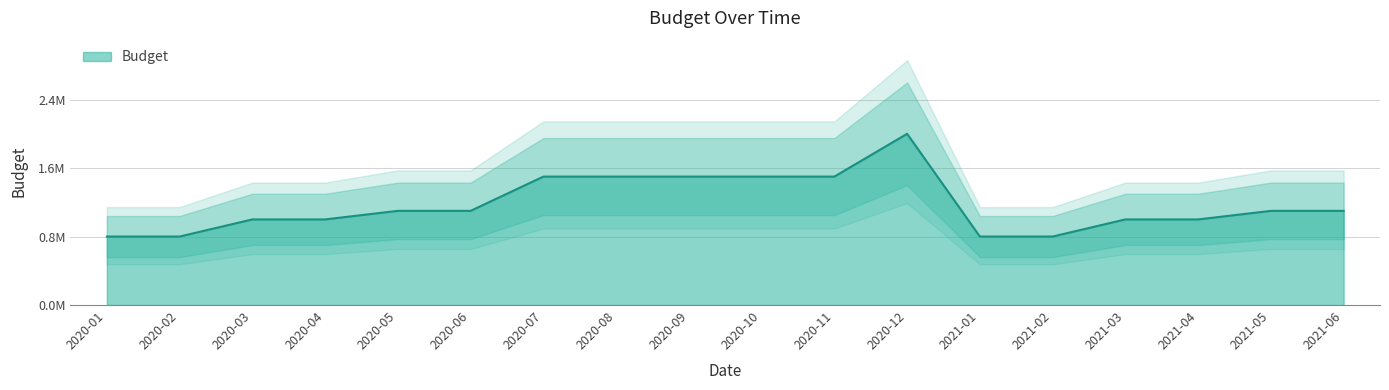

The value at 2020-05 is 1100000. True or false?

True